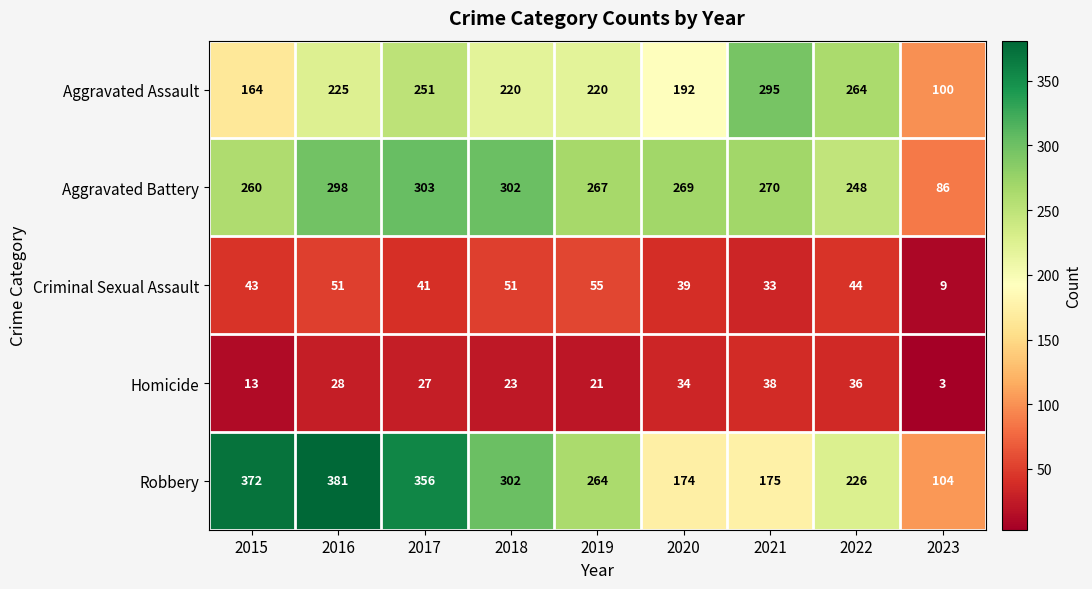

What is the total value across all series at 2020?

708